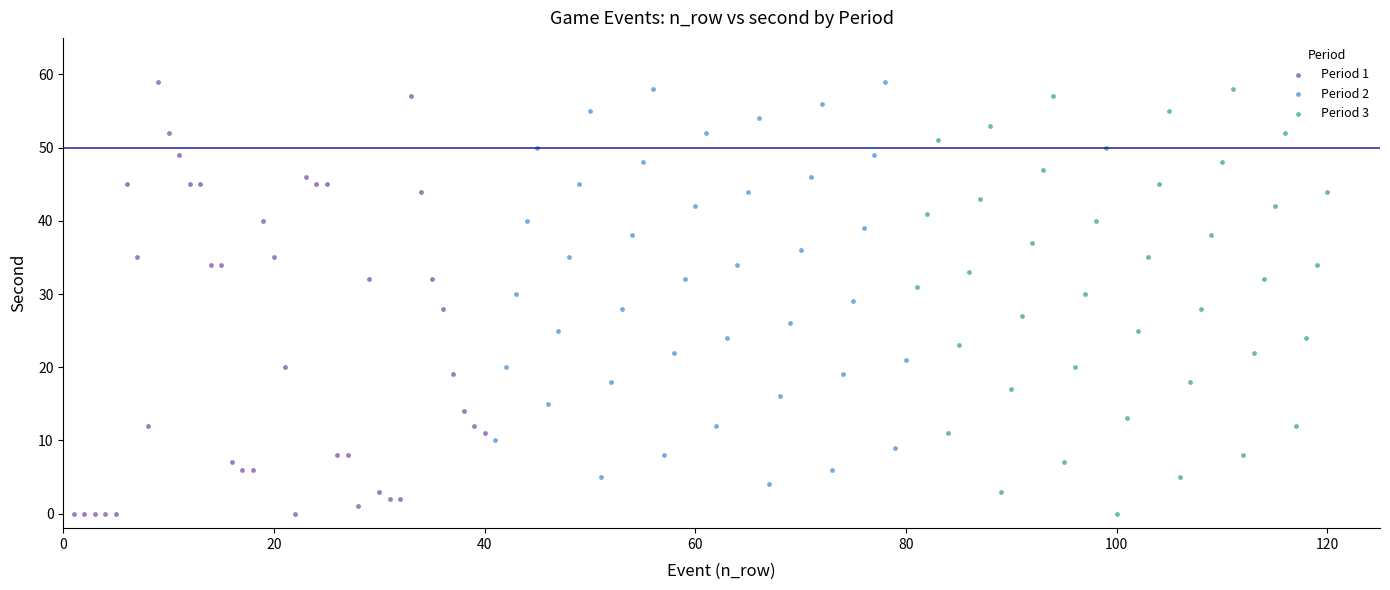

What are all the series names shown in the legend?

Period 1, Period 2, Period 3